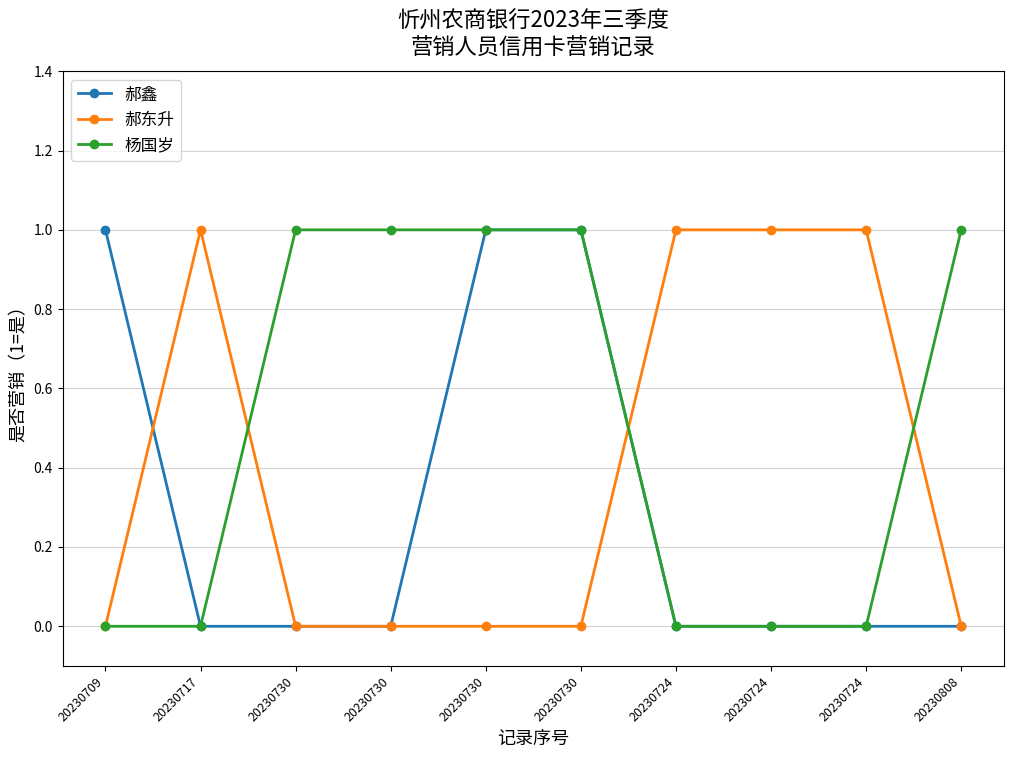

How many lines are shown in the chart?

3